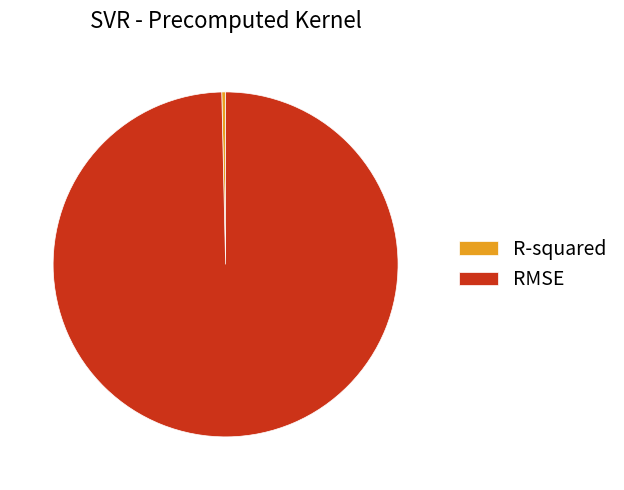

True or false: RMSE accounts for 100% of the total.

True